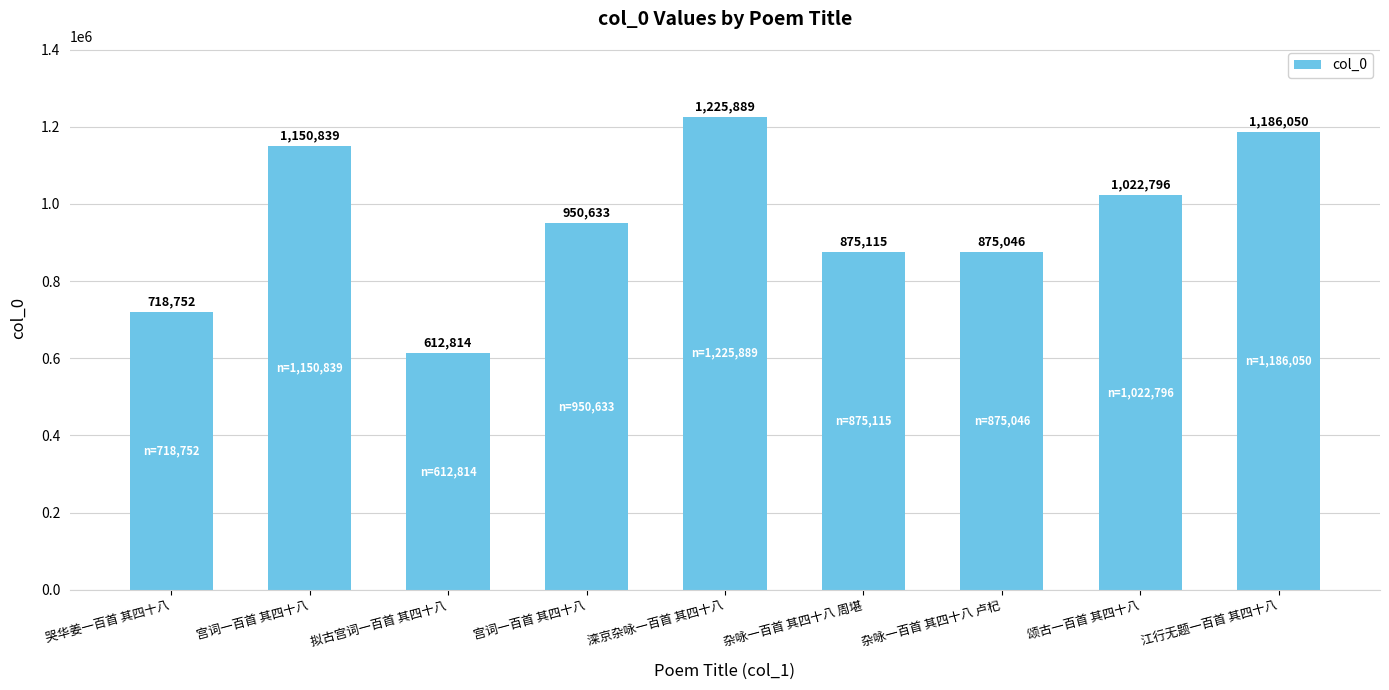

Is it true that the value at 颂古一百首 其四十八 is 1417678?

False